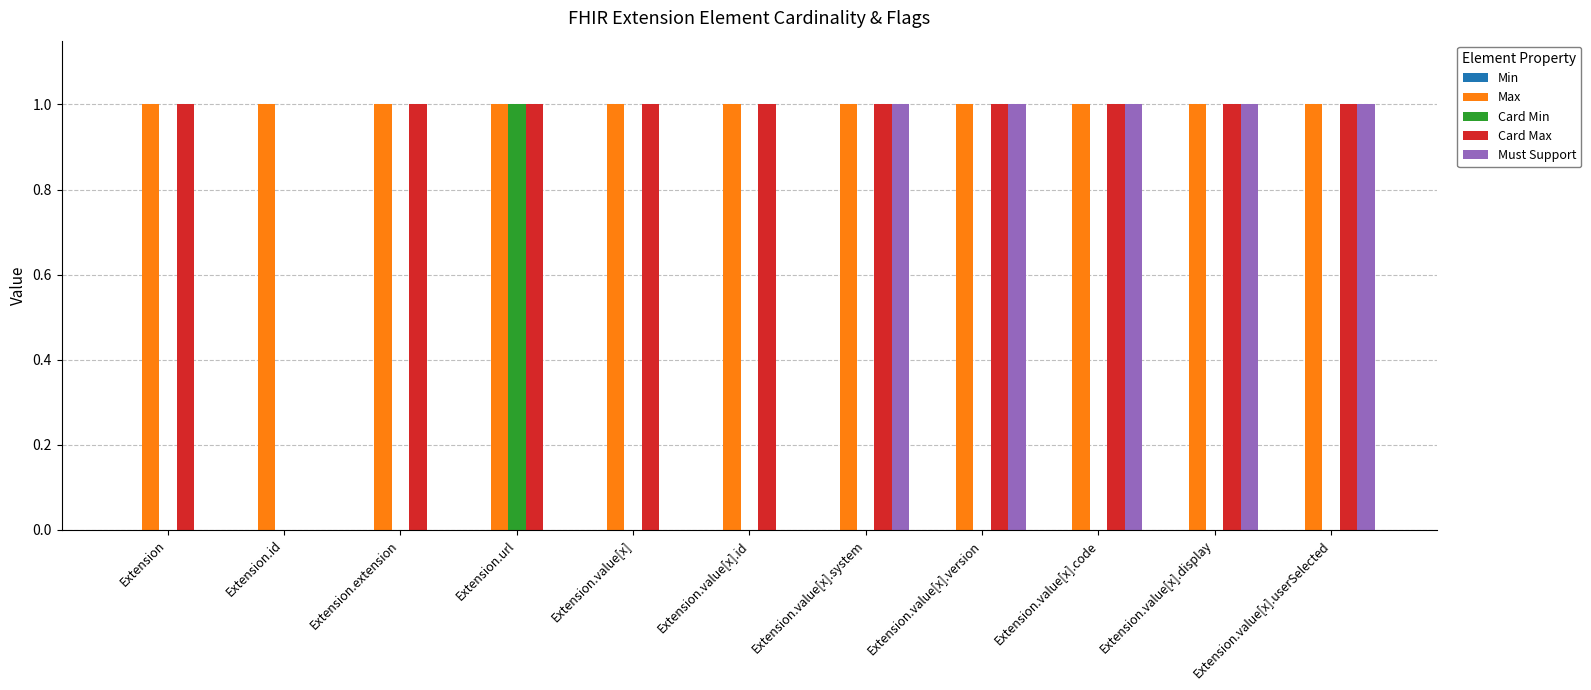

What is the spread (max minus min) of values at Extension.value[x].display?

1